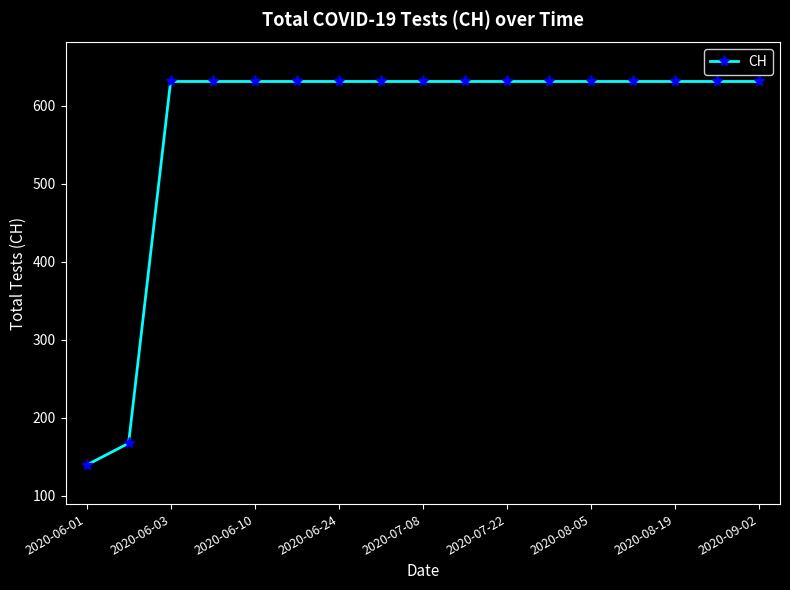

How many categories are shown in the chart?

17